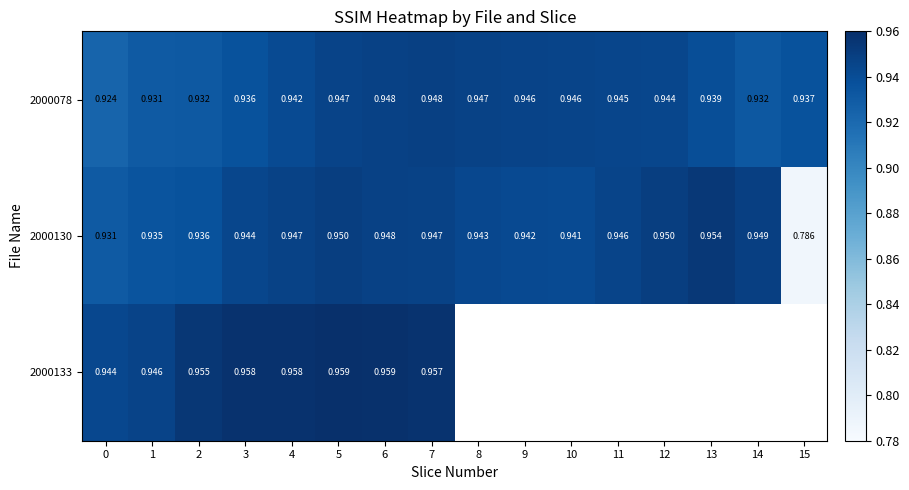

Is the value of 2000133 at 2 greater than the value of 2000130 at 0?

Yes